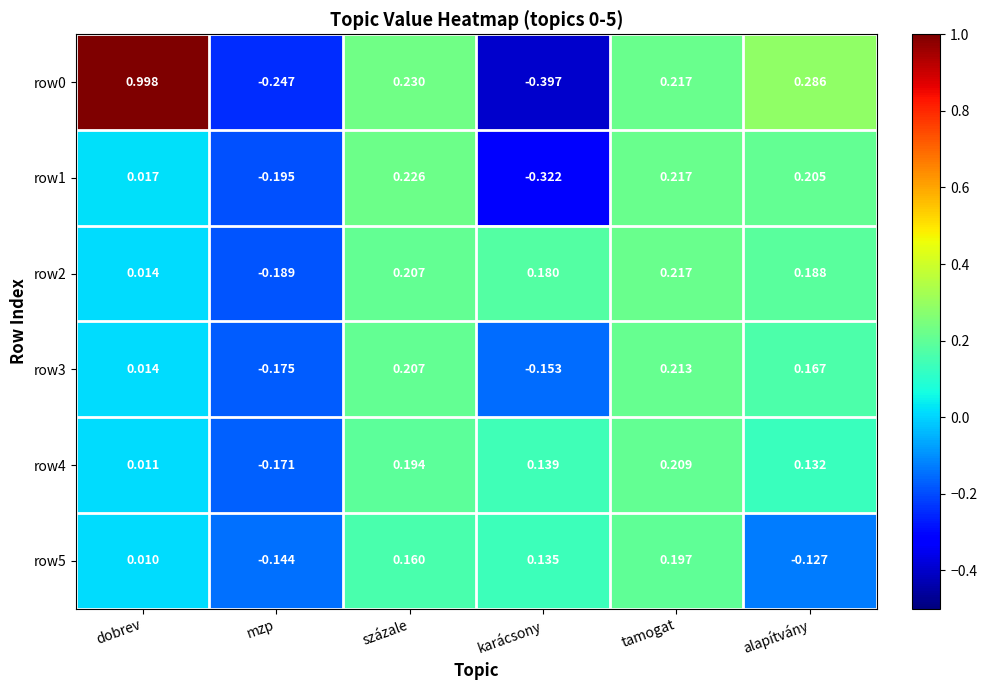

How many data points does each series have?

6